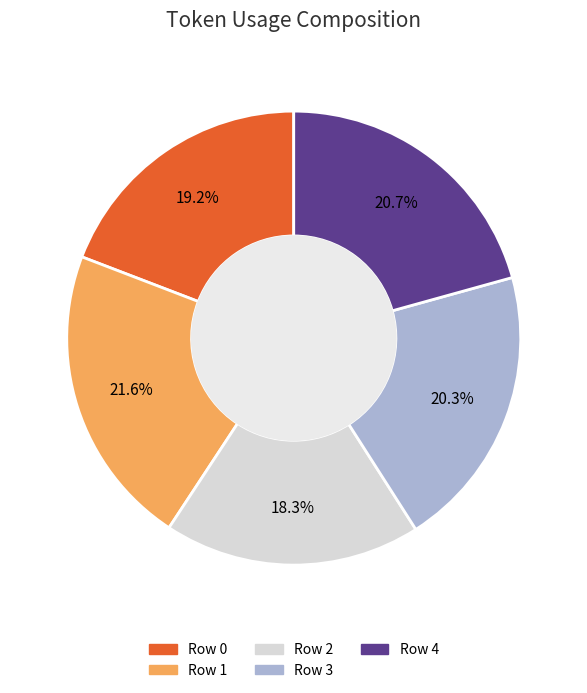

How much of the chart is everything except Row 4?

79.3%